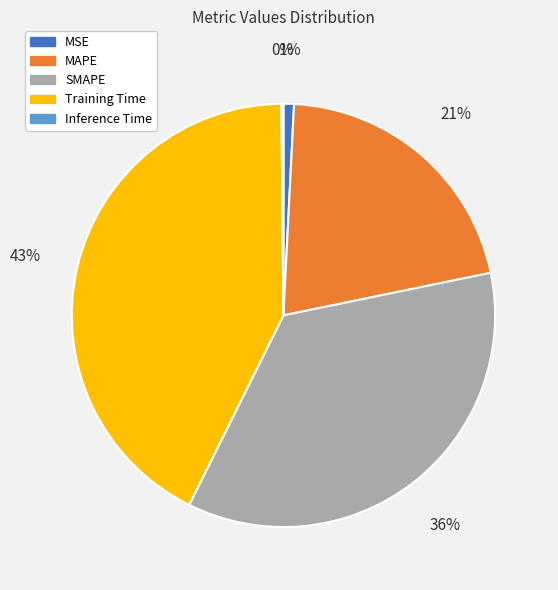

Is it true that MAPE is 36% of the pie?

False